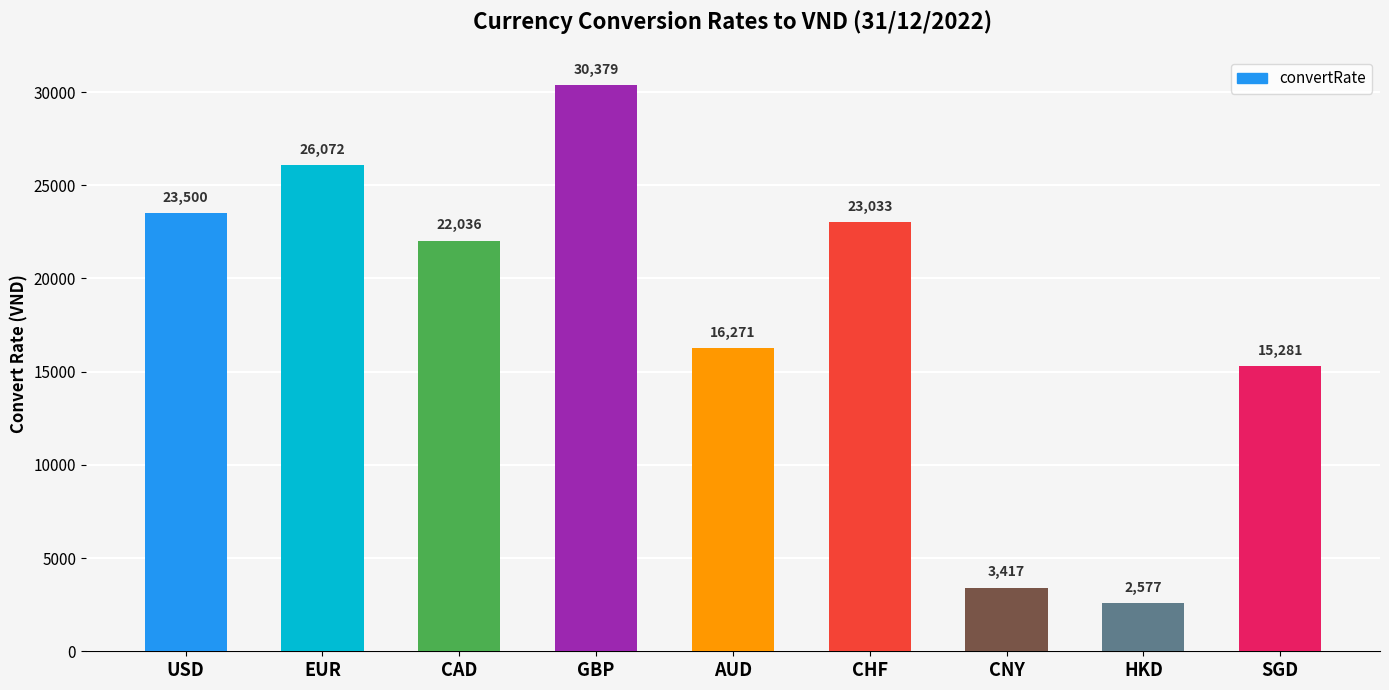

What is the change in value from USD to GBP?

+6879.0